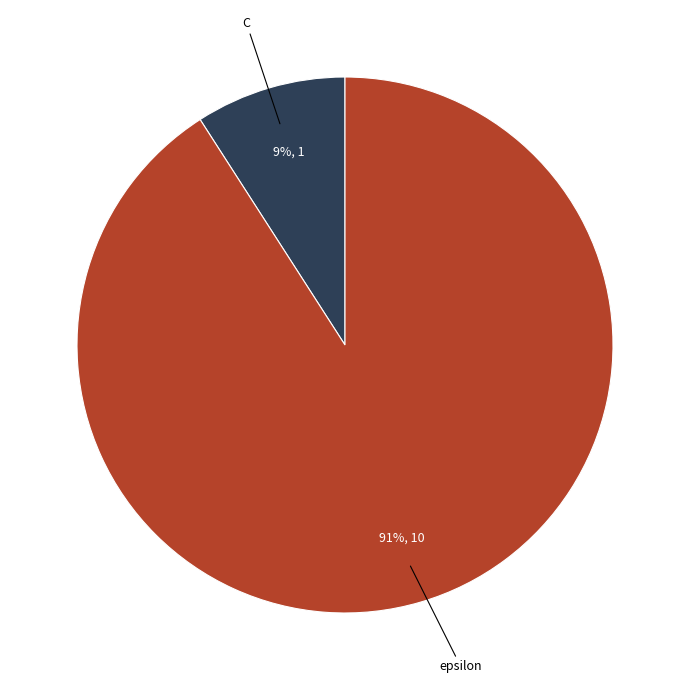

Does any single category account for the majority?

Yes